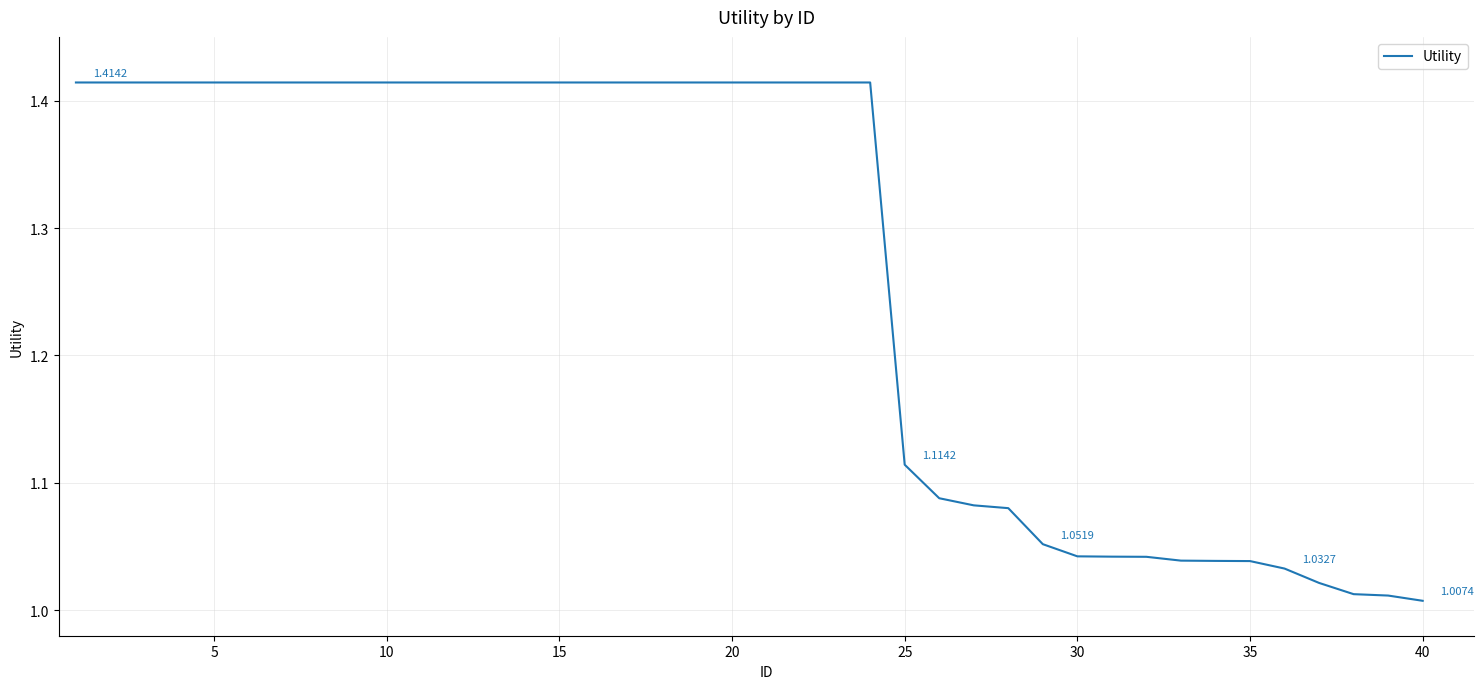

What is the maximum value shown in the chart?

1.4